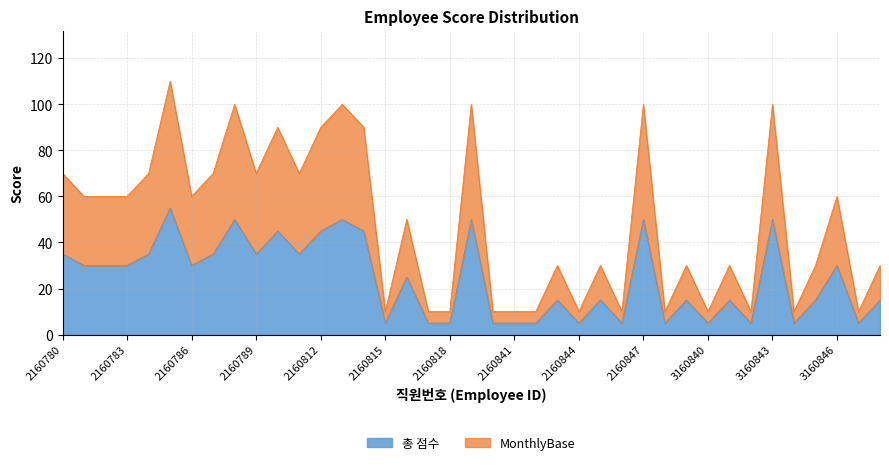

Which has a higher value, 2160848 or 3160841?

3160841